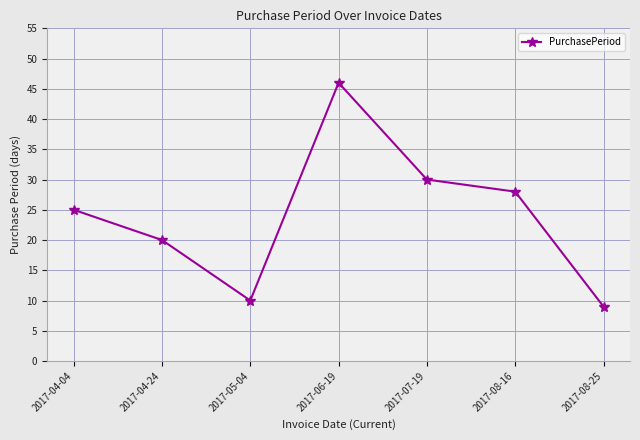

What position from the left is 2017-07-19?

5